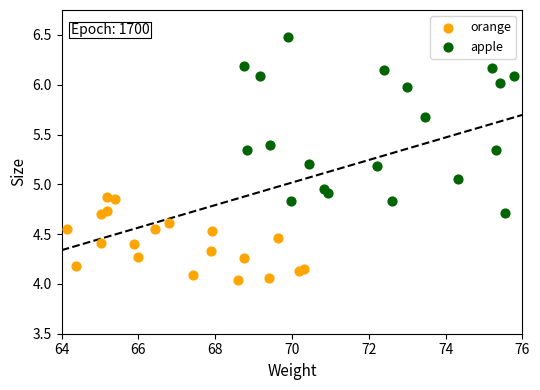

Which series has the widest spread of Y values?

apple